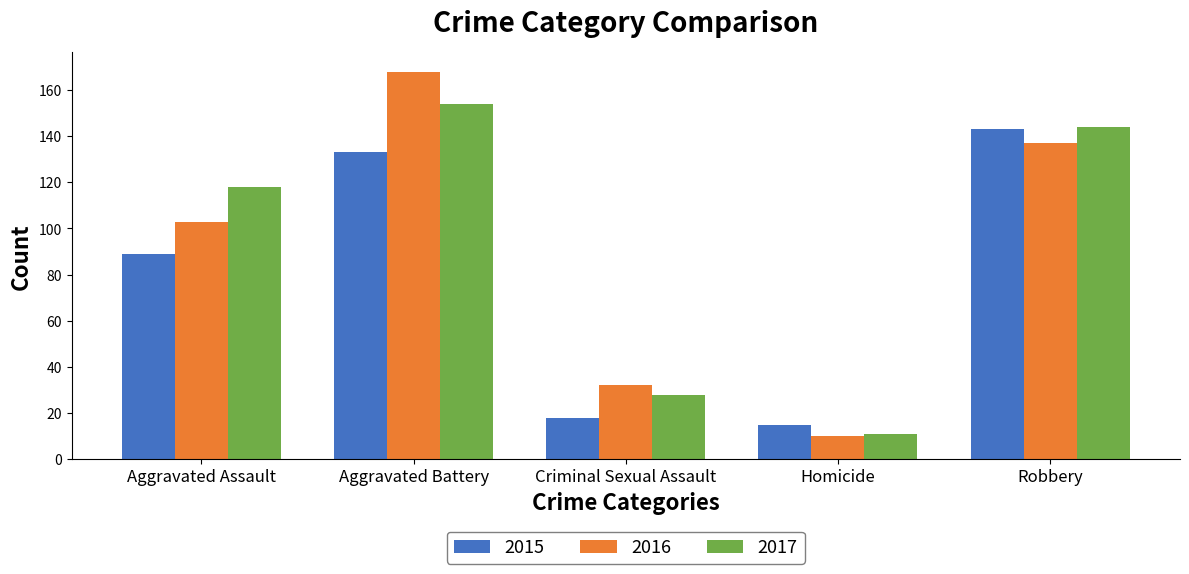

Rank the categories by 2016 value from lowest to highest.

Homicide, Criminal Sexual Assault, Aggravated Assault, Robbery, Aggravated Battery